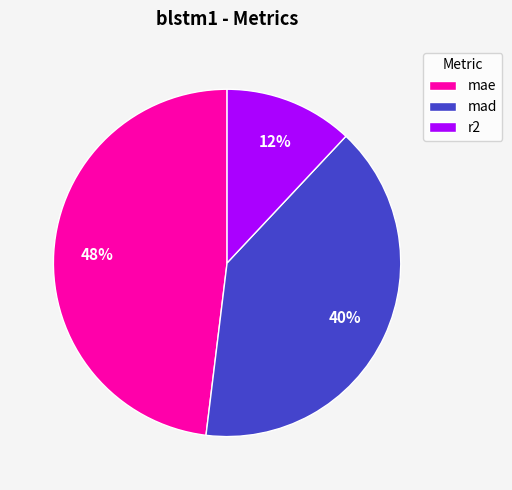

Is there any slice that represents more than half of the pie?

No